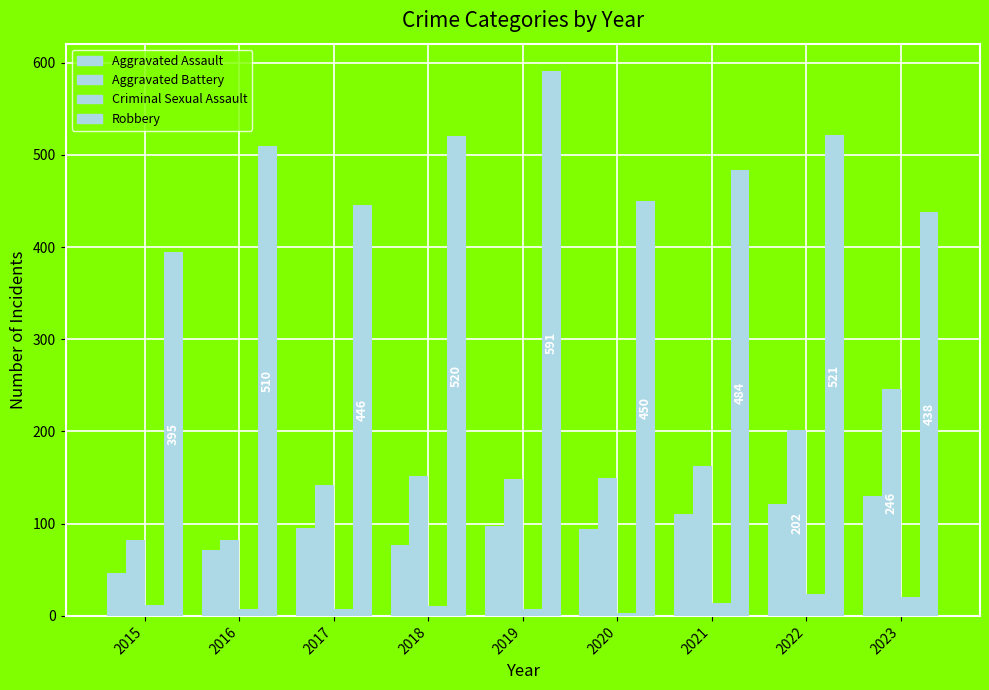

How many bars are there in total?

36